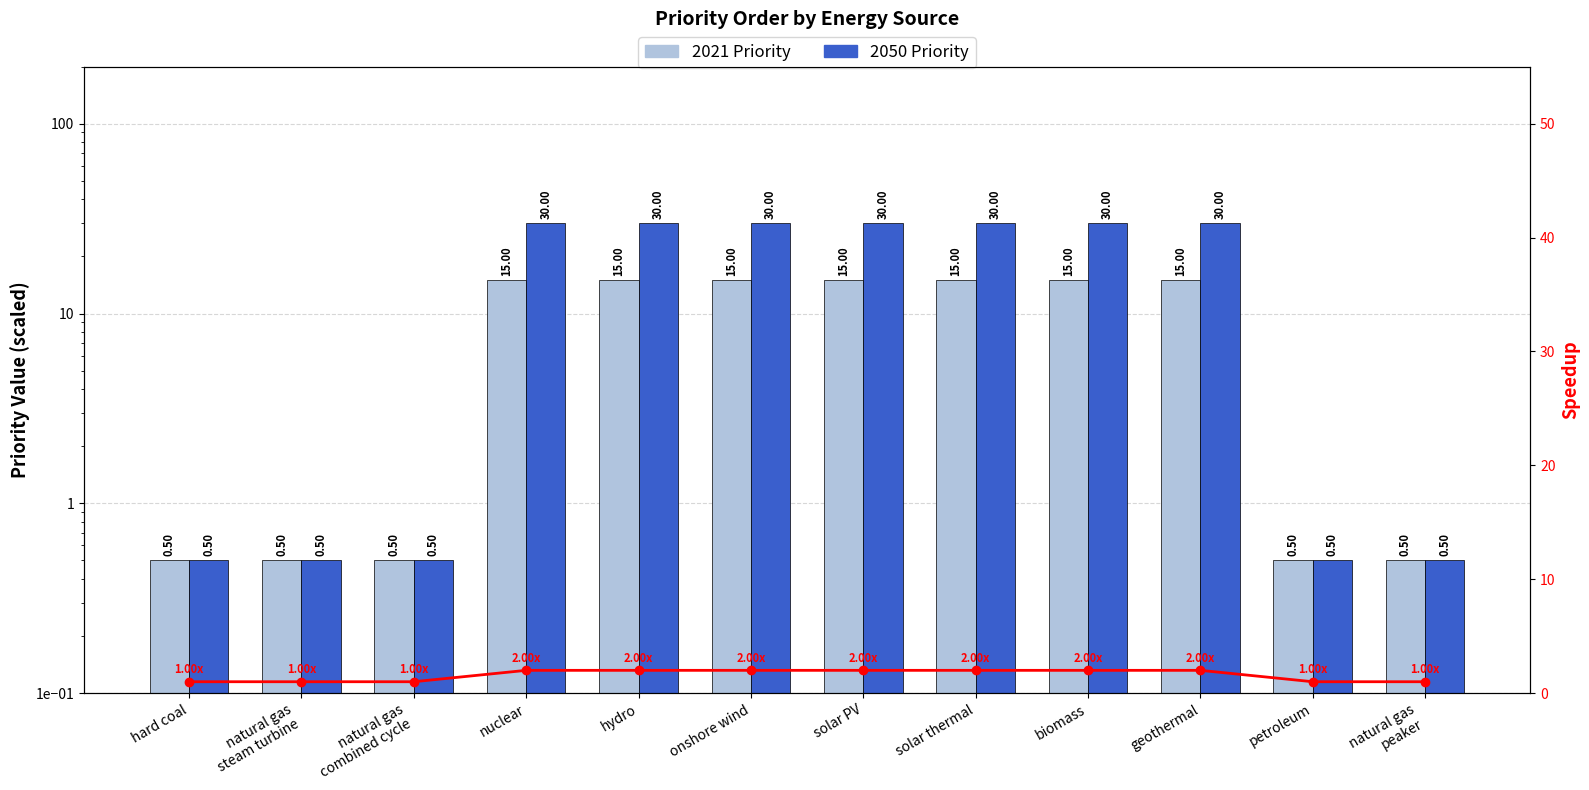

Reading left to right, extract all data points from this chart.

2021 Priority: hard coal=0.5	natural gas
steam turbine=0.5	natural gas
combined cycle=0.5	nuclear=15.0	hydro=15.0	onshore wind=15.0	solar PV=15.0	solar thermal=15.0	biomass=15.0	geothermal=15.0	petroleum=0.5	natural gas
peaker=0.5
2050 Priority: hard coal=0.5	natural gas
steam turbine=0.5	natural gas
combined cycle=0.5	nuclear=30.0	hydro=30.0	onshore wind=30.0	solar PV=30.0	solar thermal=30.0	biomass=30.0	geothermal=30.0	petroleum=0.5	natural gas
peaker=0.5